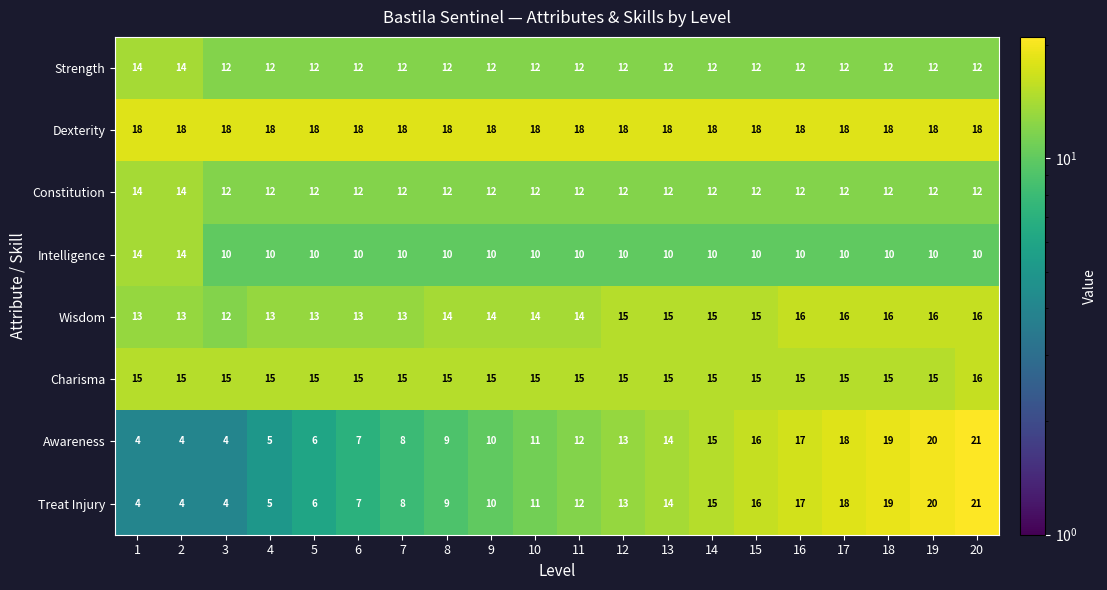

What is the smallest value displayed?

4